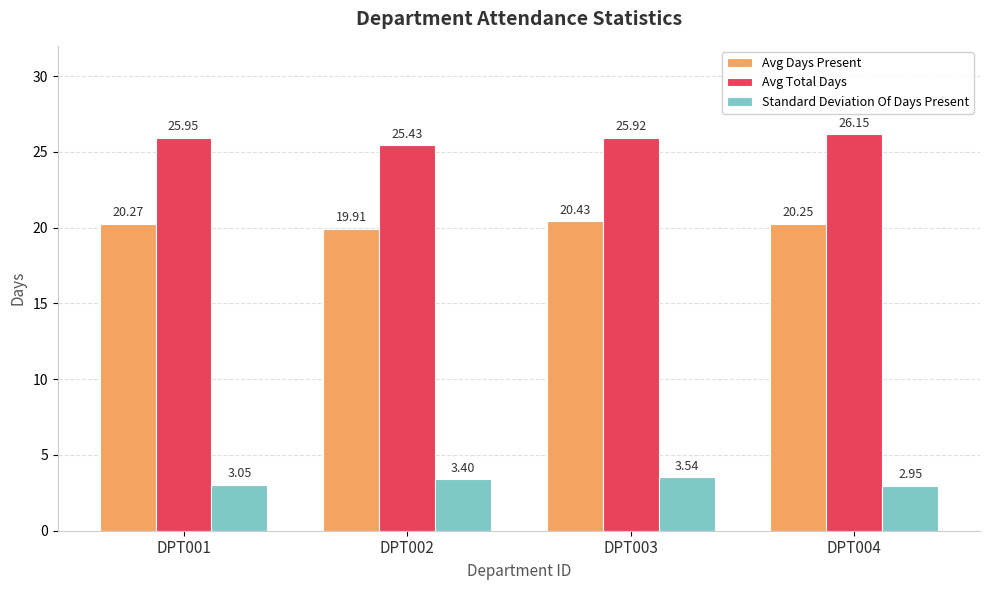

At which label does Standard Deviation Of Days Present reach its peak?

DPT003